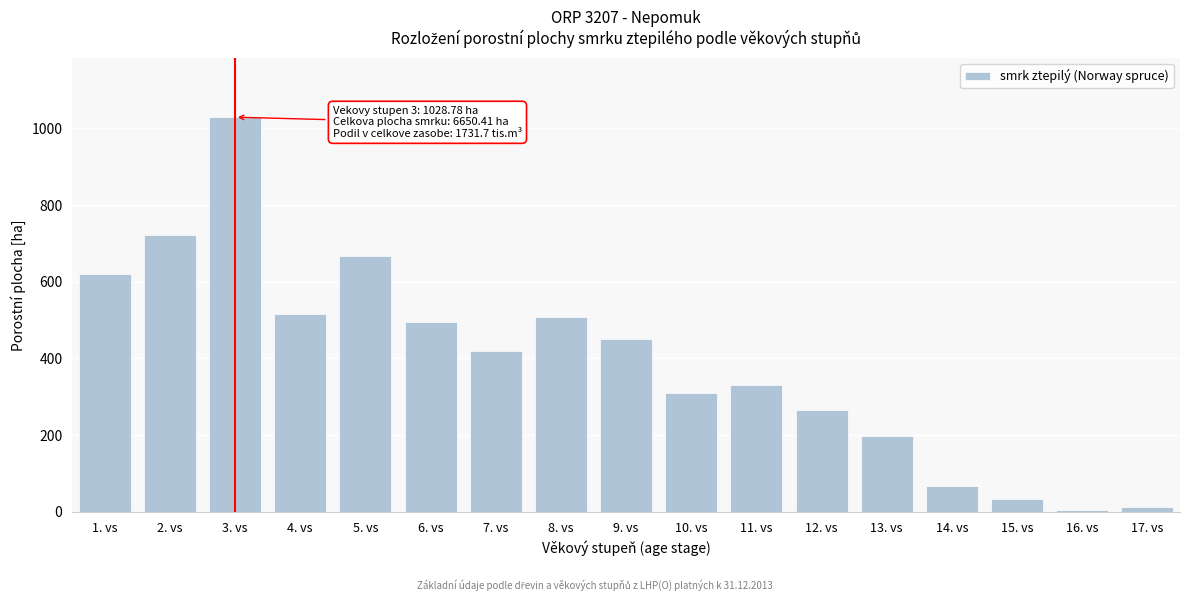

At which category does the chart reach its peak across all series?

3. vs